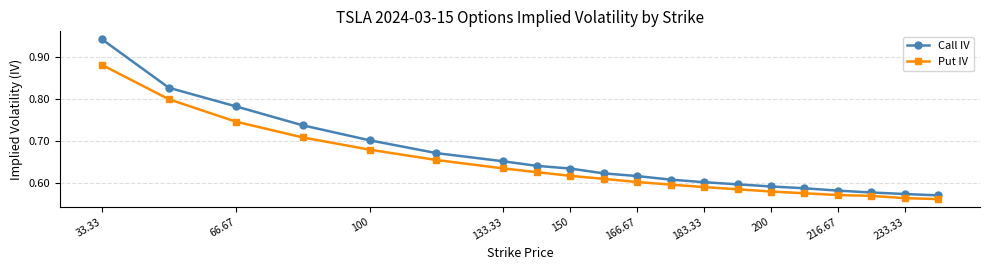

What is the sum of all Put IV values?

12.8